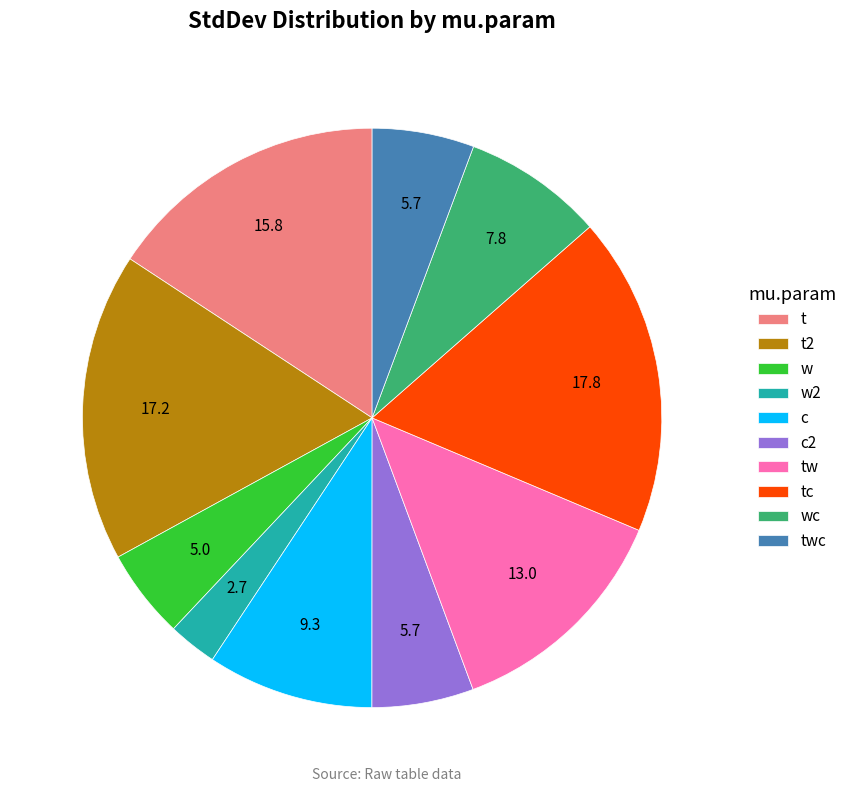

Combined, do c and w account for over 50%?

No